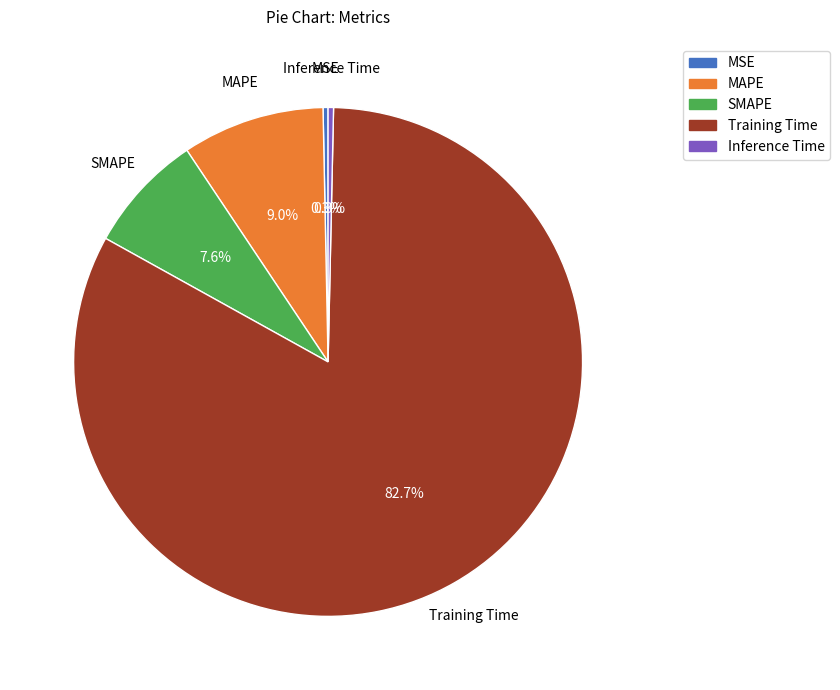

Which has a higher value, Inference Time or Training Time?

Training Time